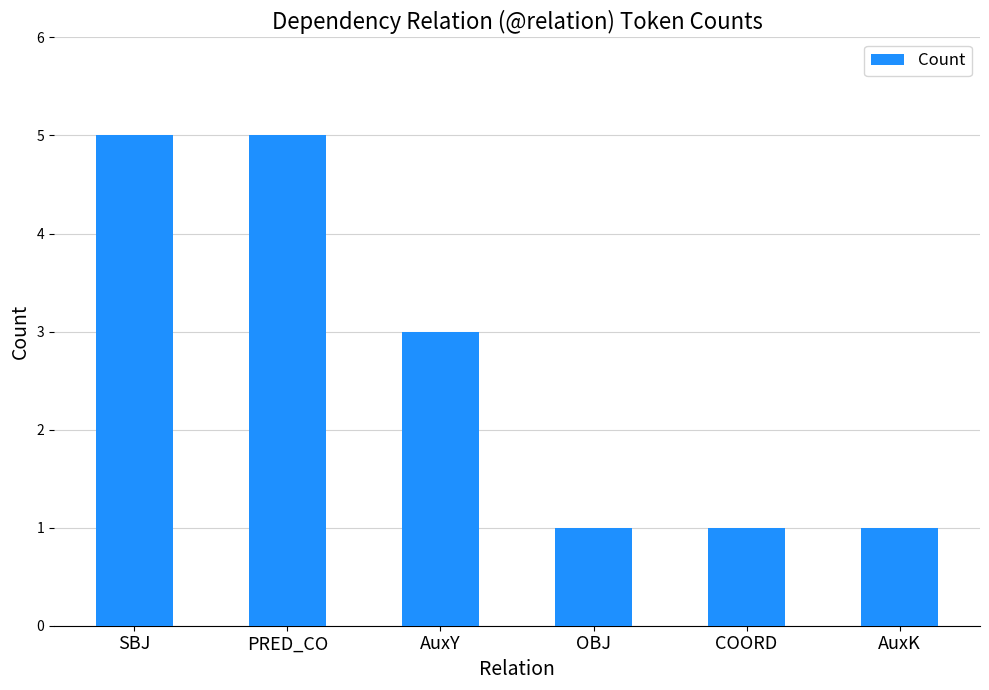

At which label does the data first exceed 3?

SBJ